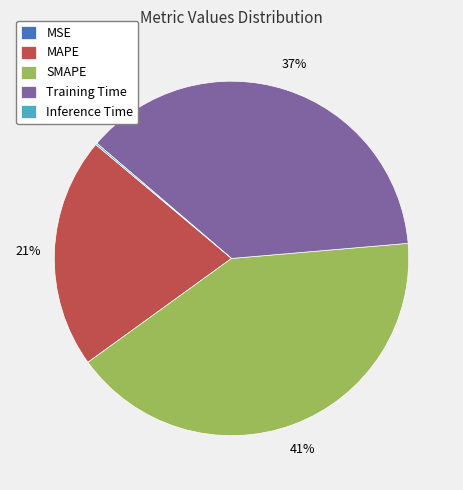

Which category has the biggest portion of the pie?

SMAPE